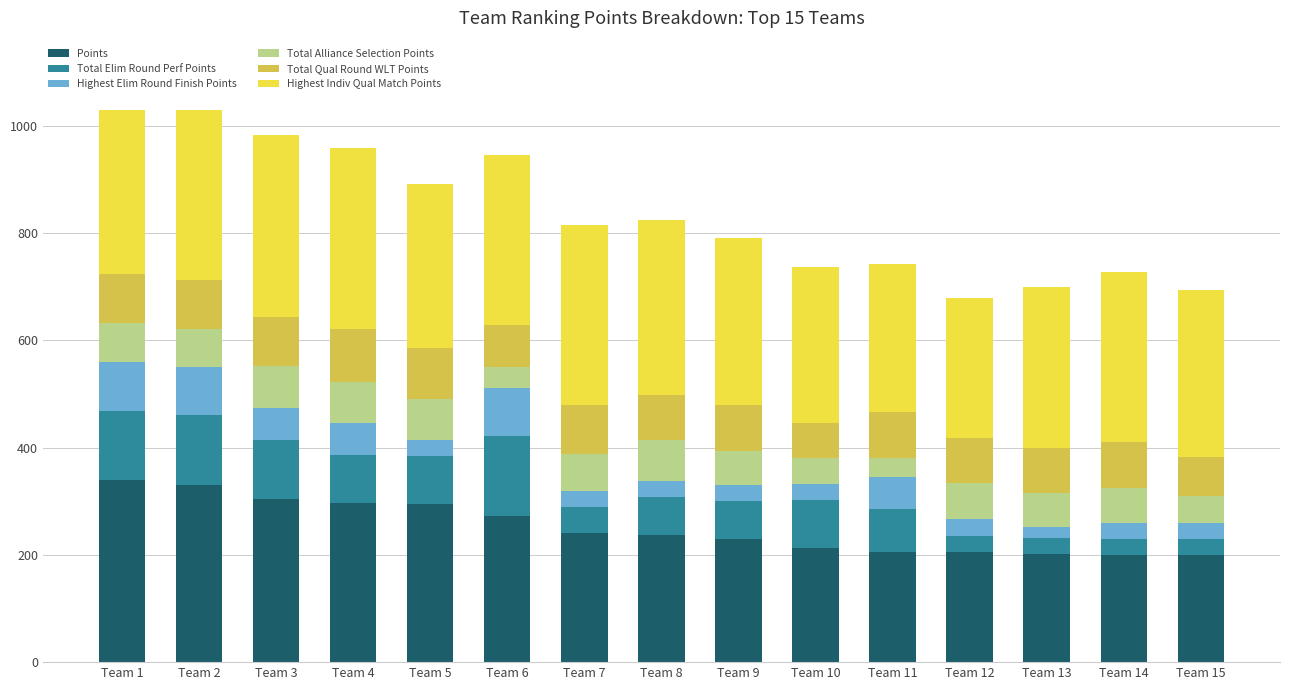

What is the total value across all series at Team 8?

824